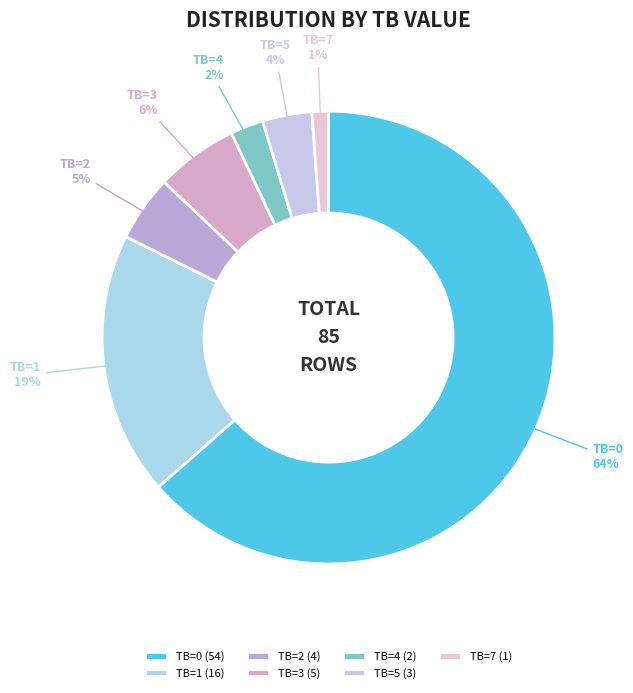

Is the sum of TB=0 and TB=5 greater than half?

Yes